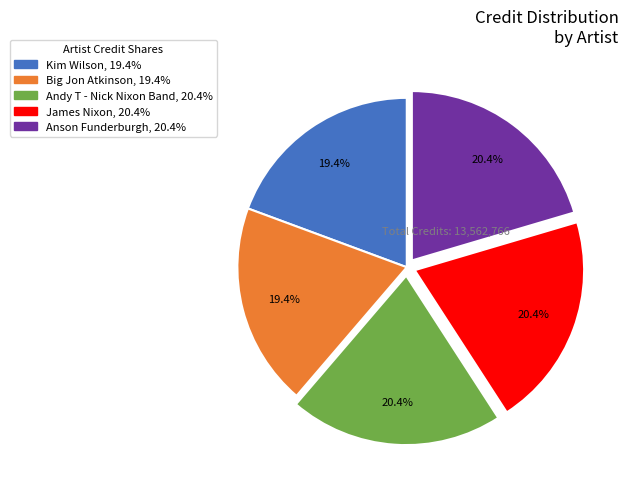

Does any single category account for the majority?

No